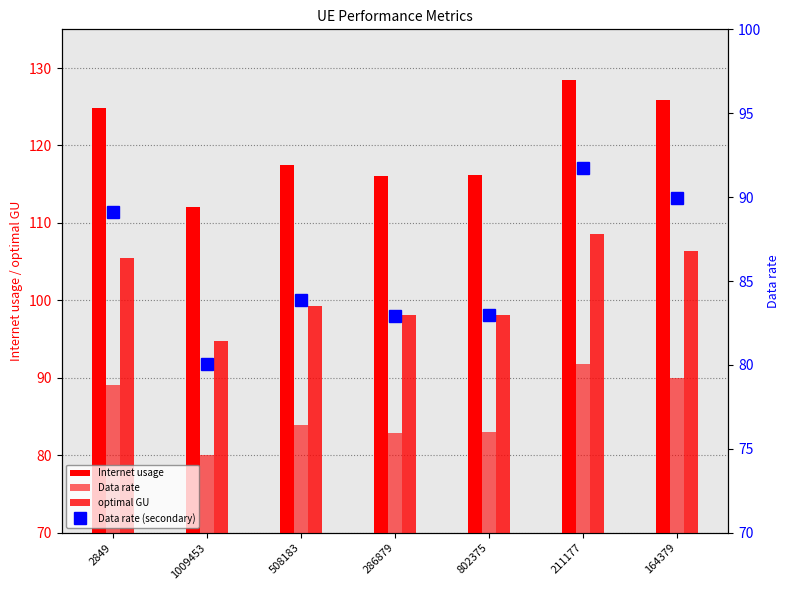

What is the difference between the maximum and minimum values in the optimal GU series?

13.8